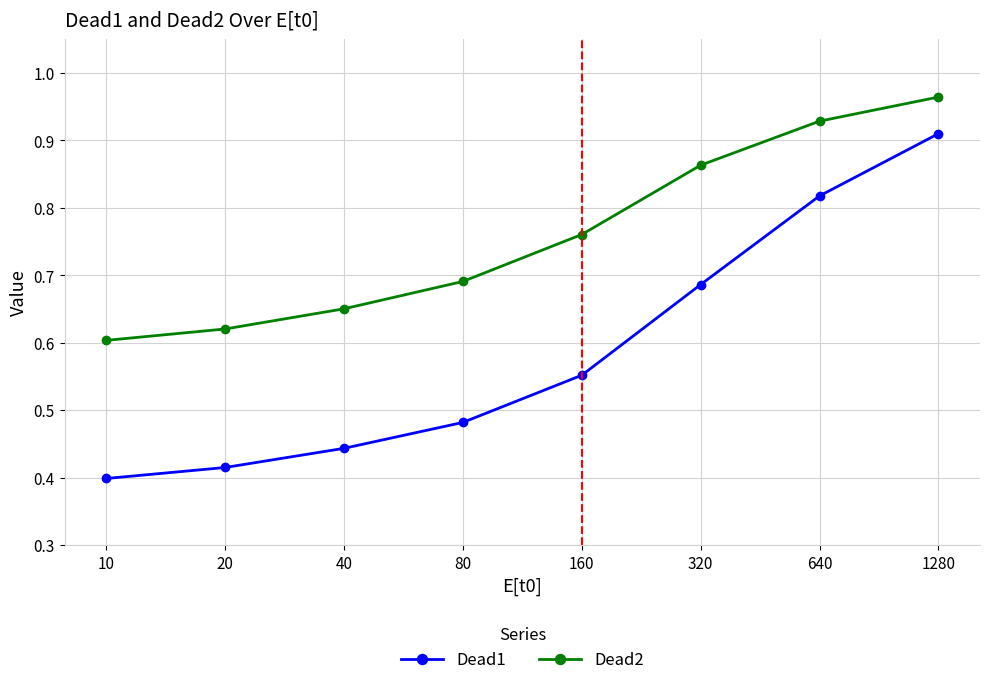

Which series has the widest spread of values?

Dead1